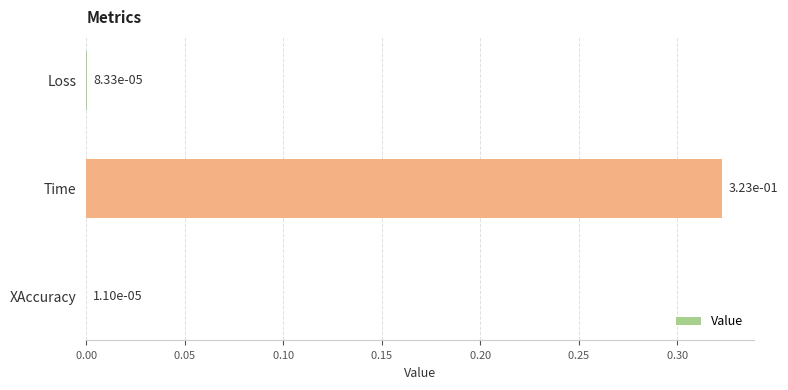

What is the change in value from Loss to Time?

+0.3